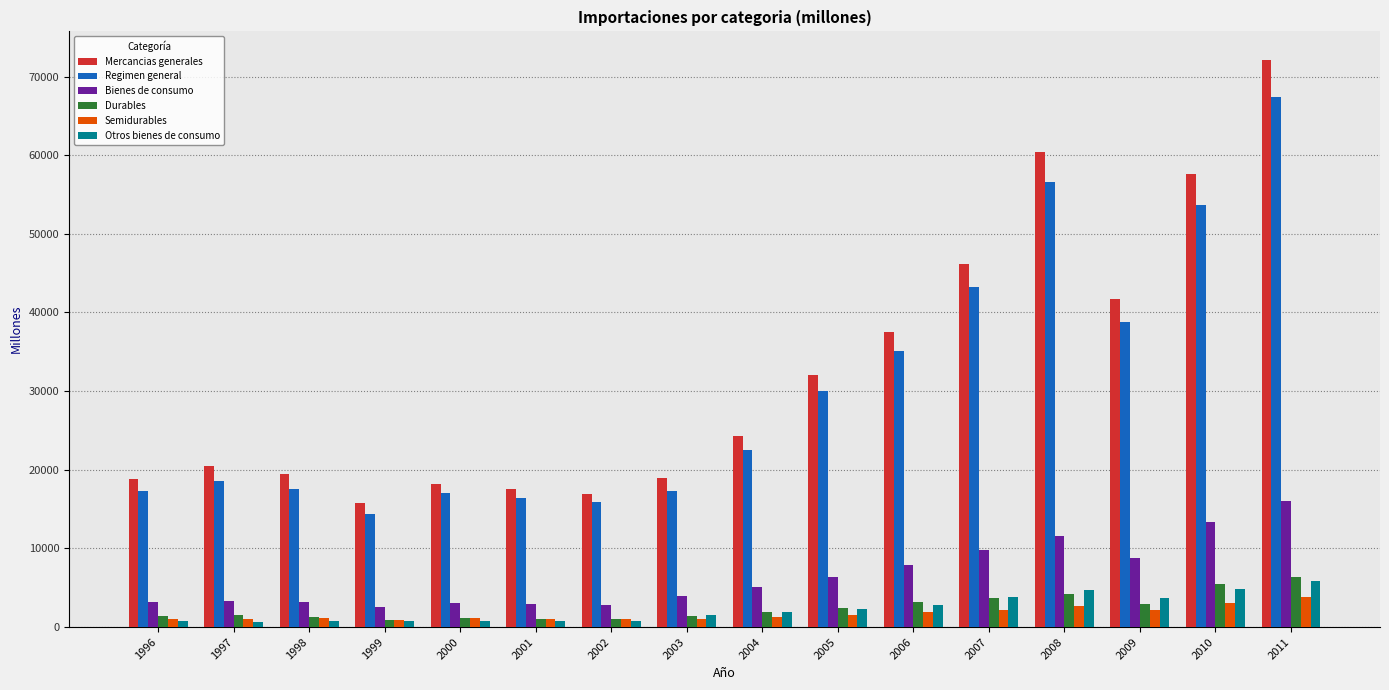

What is the value of the Semidurables bar at the 14th from the left?

2188